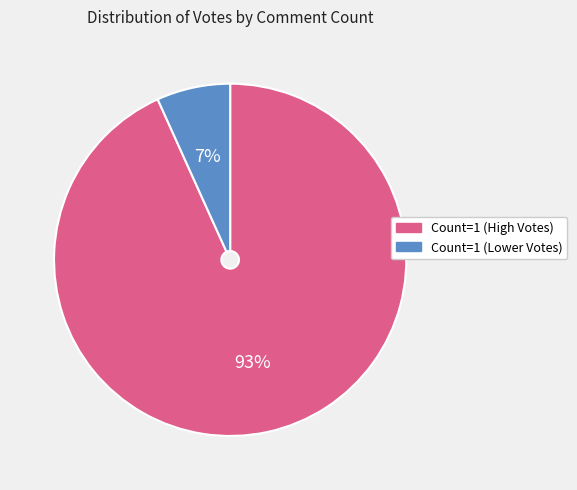

To the nearest percent, what is the average slice percentage?

50%